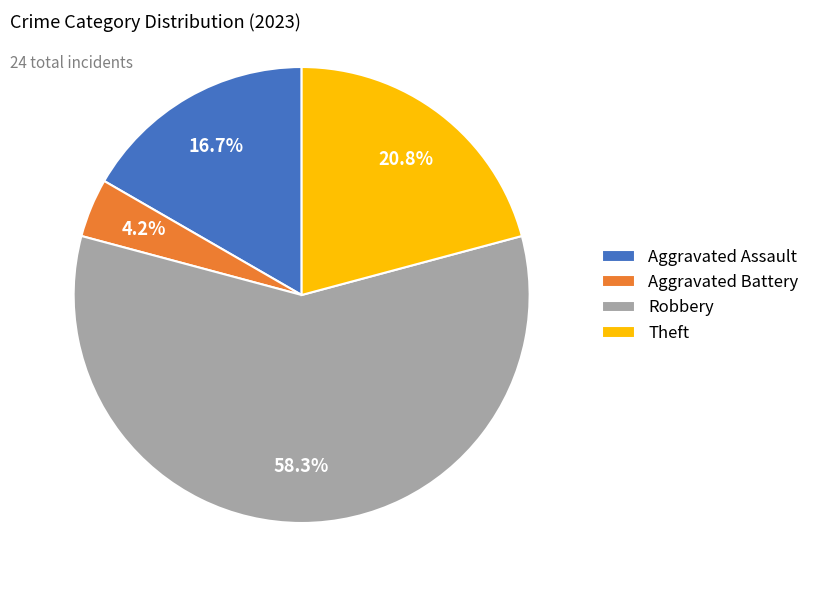

The Robbery slice represents 64% of the pie. True or false?

False